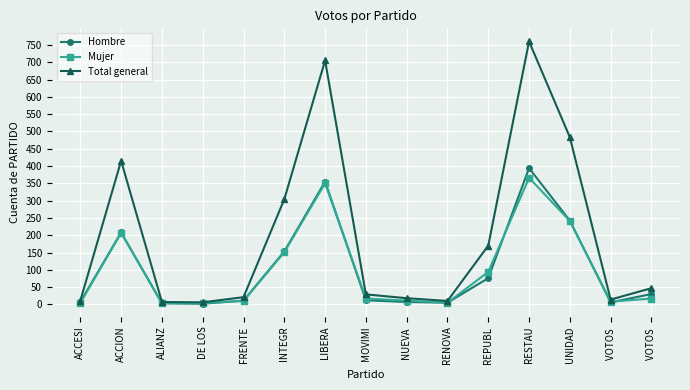

Does the chart have visible grid lines?

Yes